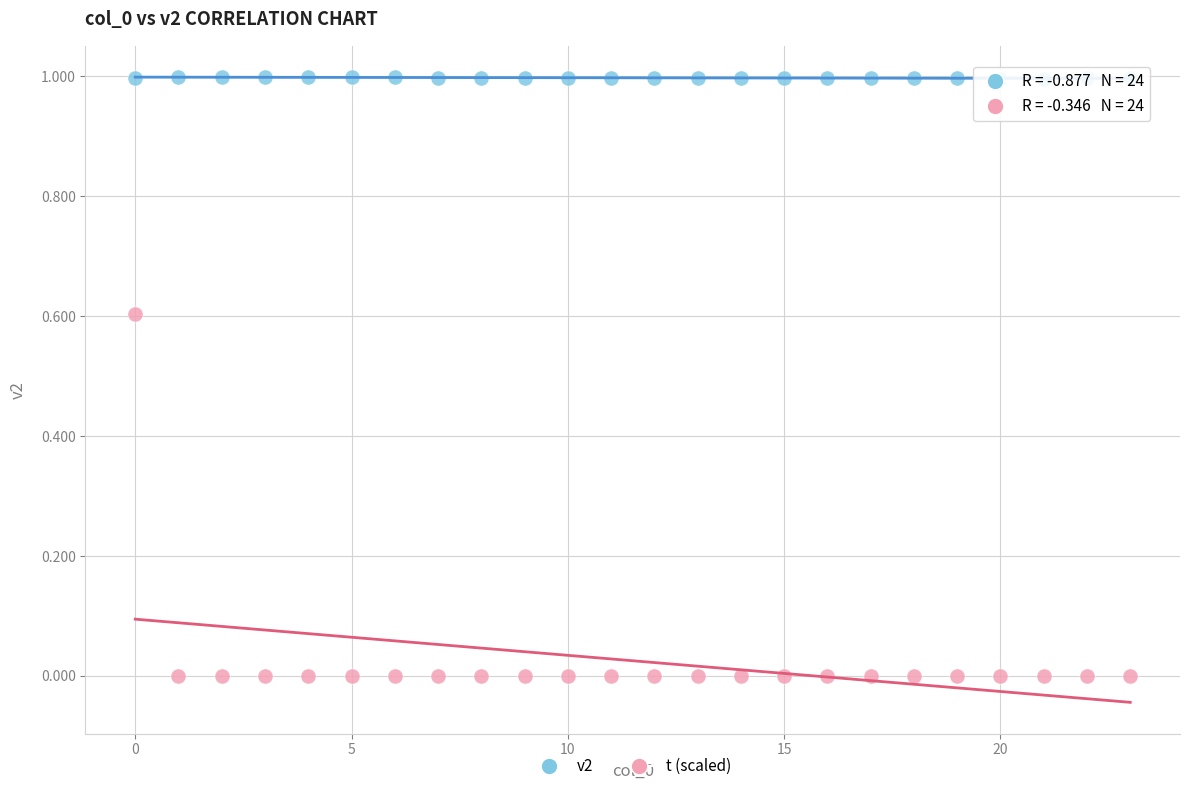

Which series contains the highest Y value?

v2